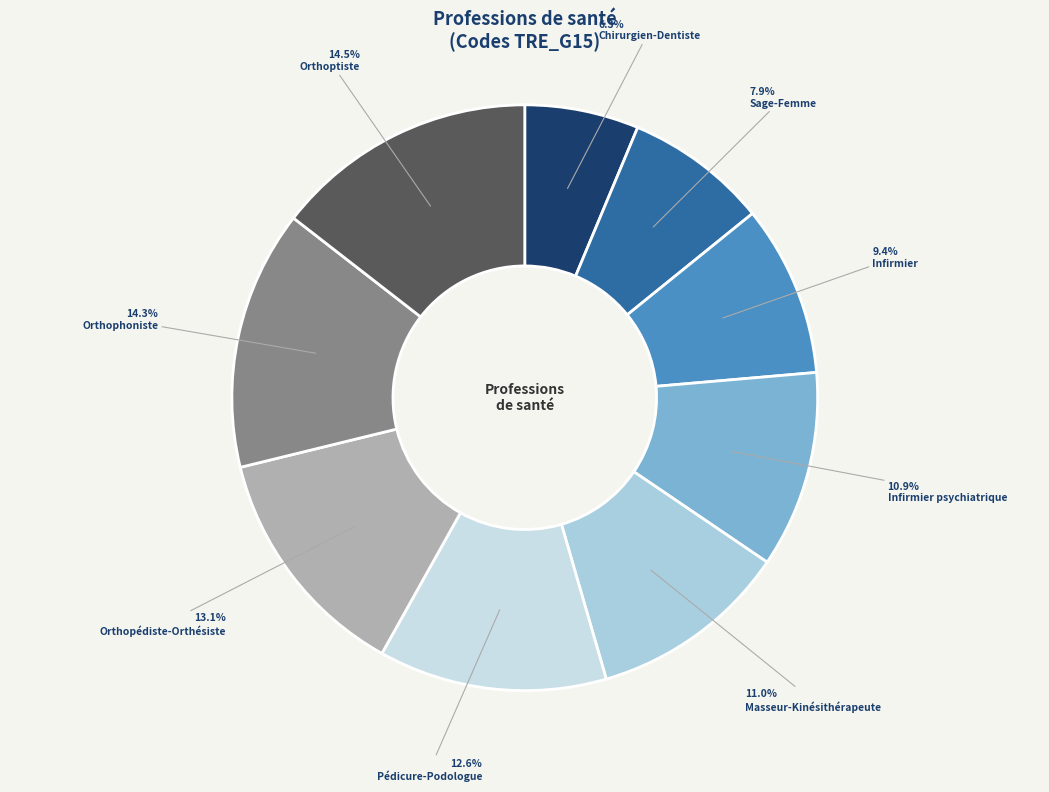

How many slices are in this pie chart?

9